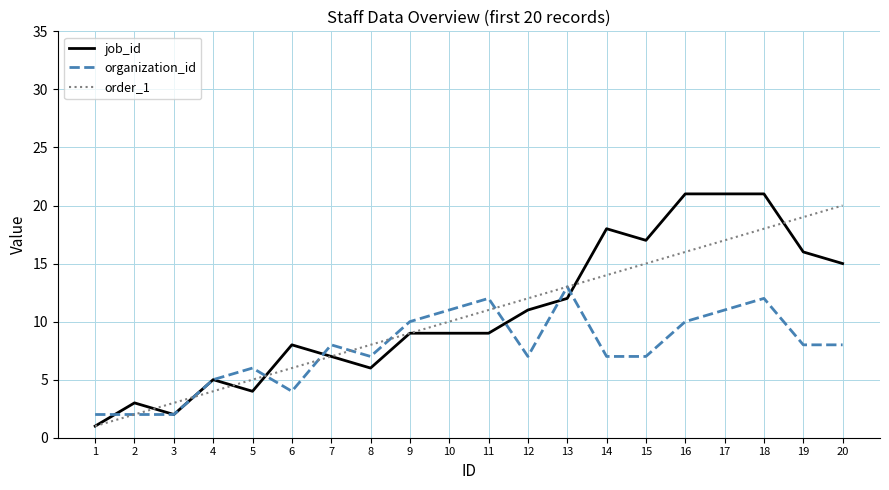

Reading right to left, list all the values displayed in this chart.

job_id: 20=15	19=16	18=21	17=21	16=21	15=17	14=18	13=12	12=11	11=9	10=9	9=9	8=6	7=7	6=8	5=4	4=5	3=2	2=3	1=1
organization_id: 20=8	19=8	18=12	17=11	16=10	15=7	14=7	13=13	12=7	11=12	10=11	9=10	8=7	7=8	6=4	5=6	4=5	3=2	2=2	1=2
order_1: 20=20	19=19	18=18	17=17	16=16	15=15	14=14	13=13	12=12	11=11	10=10	9=9	8=8	7=7	6=6	5=5	4=4	3=3	2=2	1=1